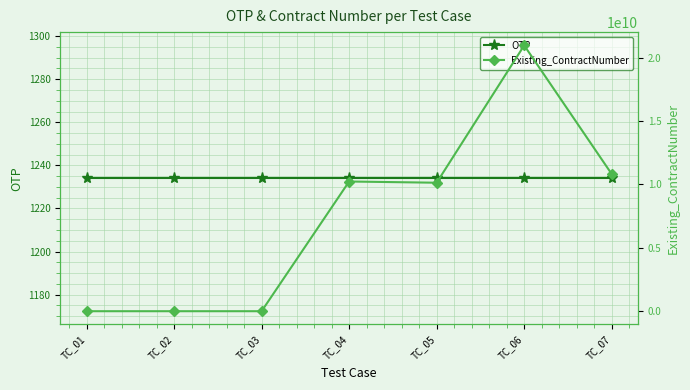

The Existing_ContractNumber series shows 0 at TC_01. True or false?

True